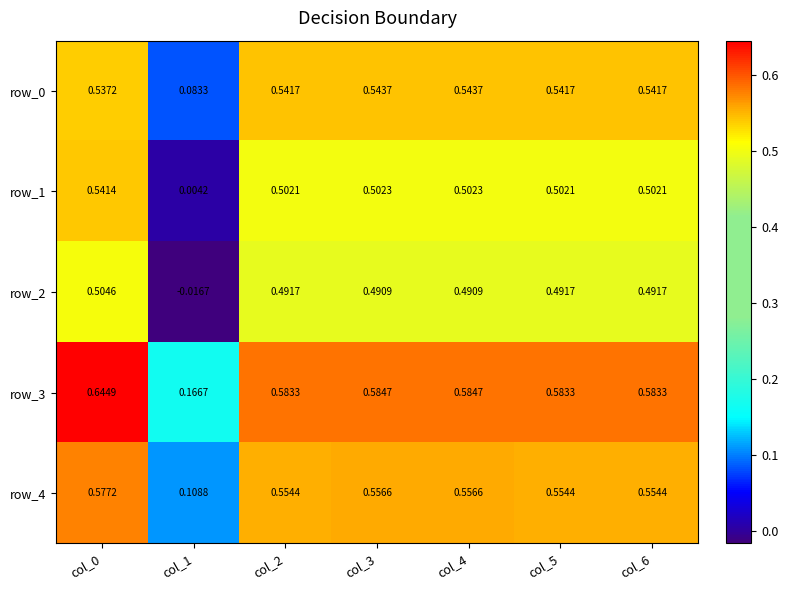

At col_4, list the series in order from largest to smallest.

row_3, row_4, row_0, row_1, row_2